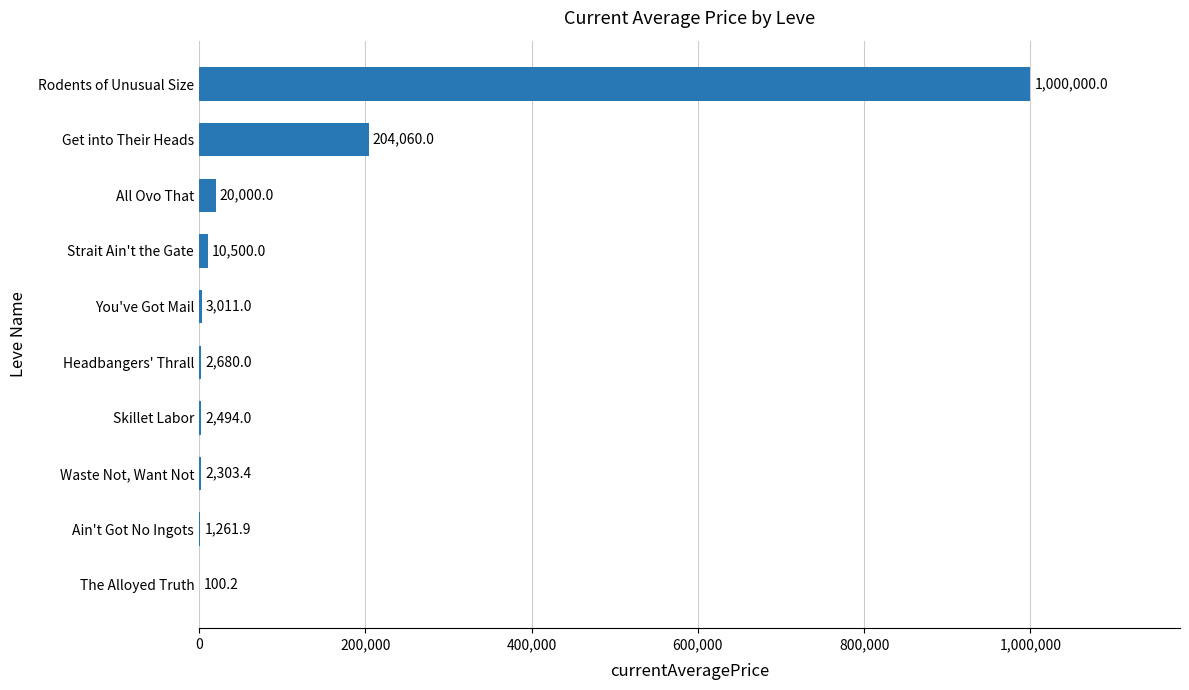

What is the average value?

124641.1